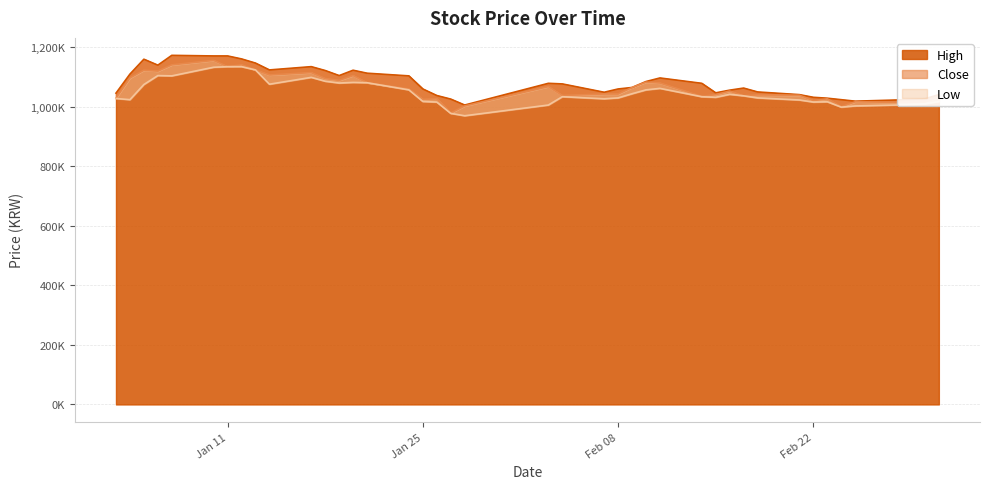

Which series has the largest total across all categories?

High